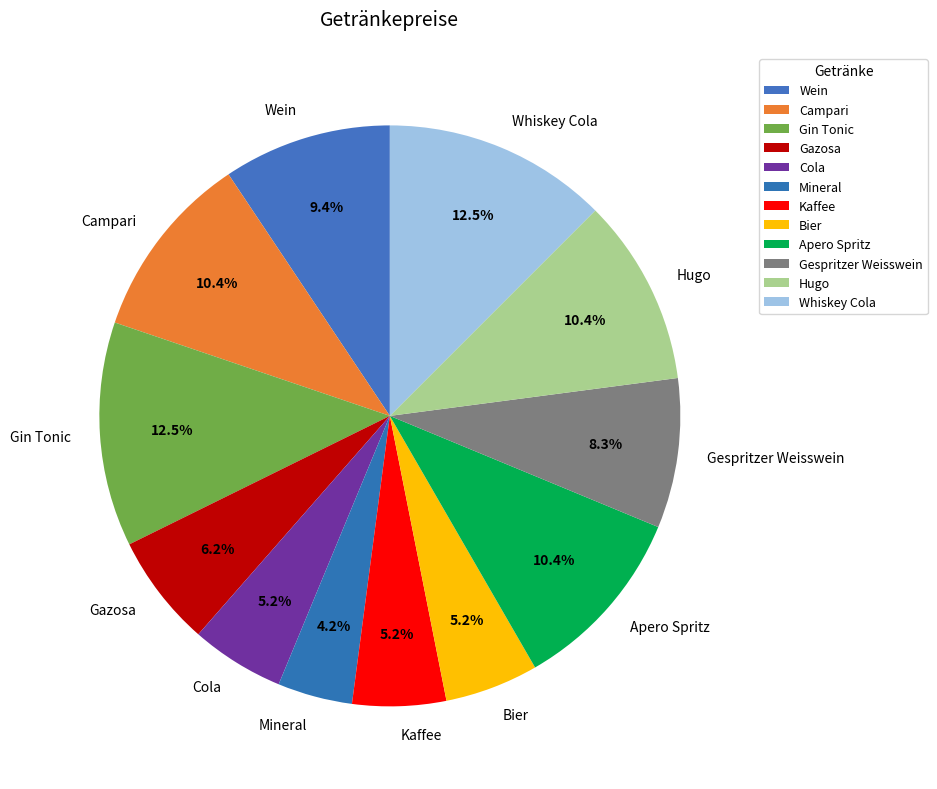

Count the number of slices in the pie.

12